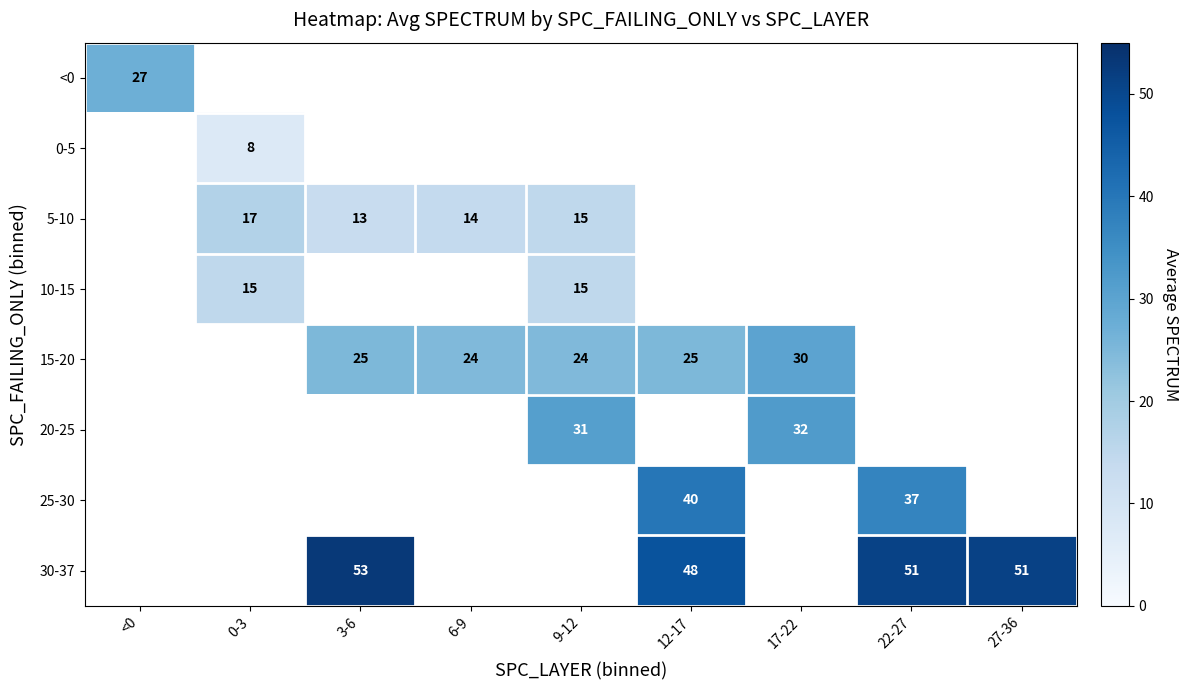

Which label corresponds to the smallest value in the chart?

0-3